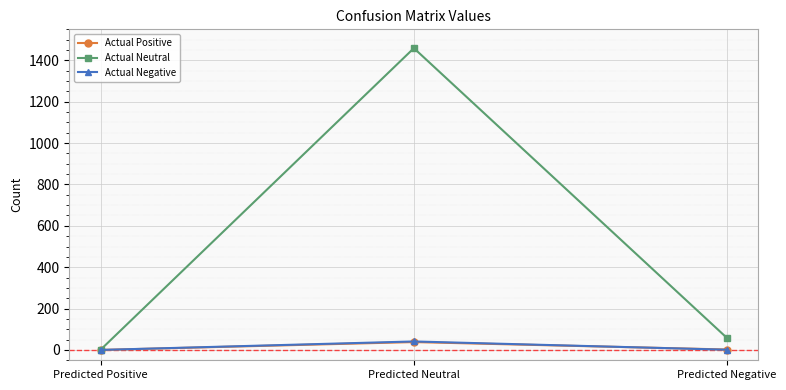

Which series has the widest spread of values?

Actual Neutral